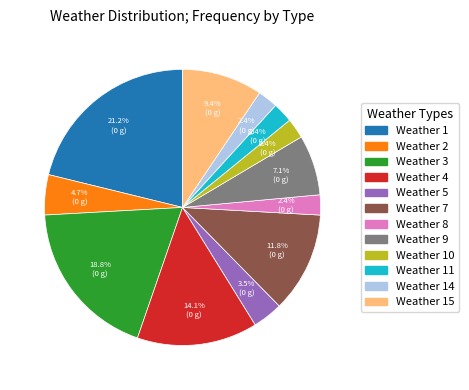

To the nearest percent, what is the difference between the largest and smallest slice percentages?

19%